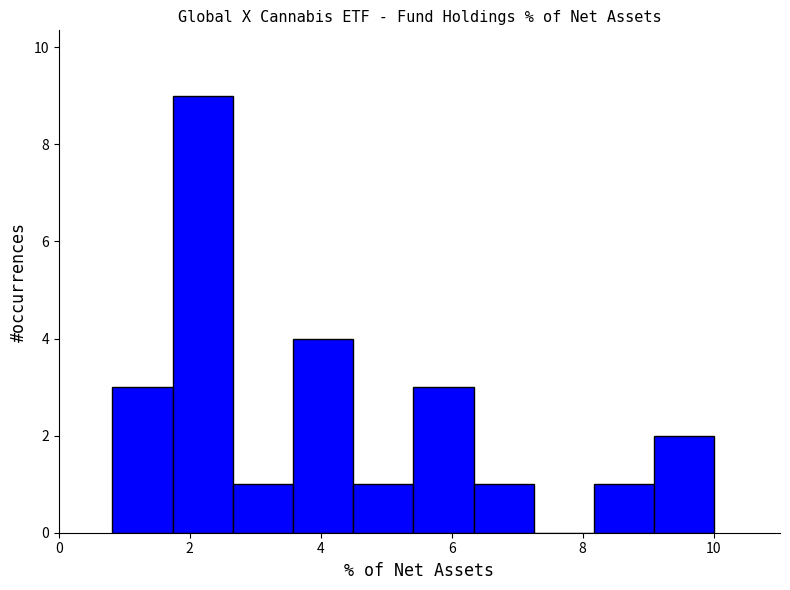

Reading left to right, transcribe this chart: for each bar, give the range it covers on the x-axis and its height. Neither the bar edges nor the heights are printed on the chart, so give them approximately, as read against the axes.

0.8 to 1.8: 3
1.8 to 2.6: 9
2.6 to 3.6: 1
3.6 to 4.4: 4
4.4 to 5.4: 1
5.4 to 6.4: 3
6.4 to 7.2: 1
7.2 to 8.2: 0
8.2 to 9.0: 1
9.0 to 10.0: 2